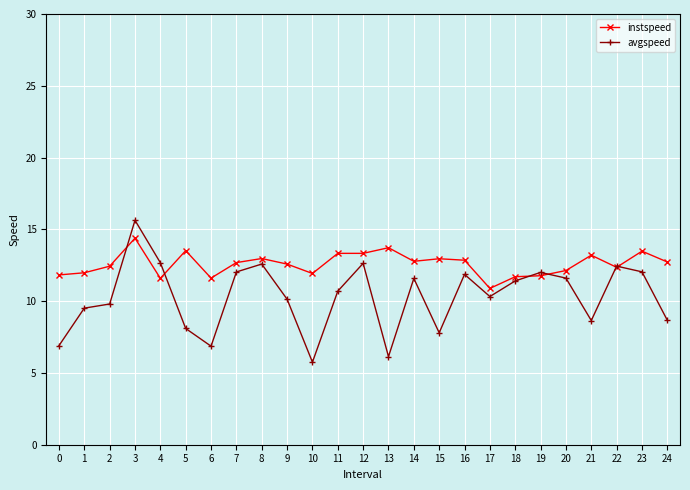

At which category does the chart reach its minimum across all series?

10